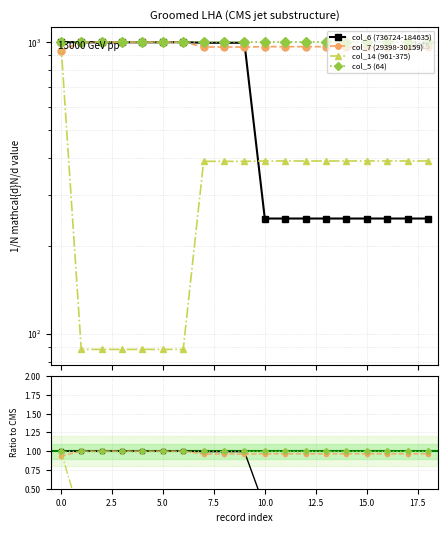

List the series in order of their peak value, lowest first.

col_6 (736724-184635), col_7 (29398-30159), col_14 (961-375), col_5 (64)